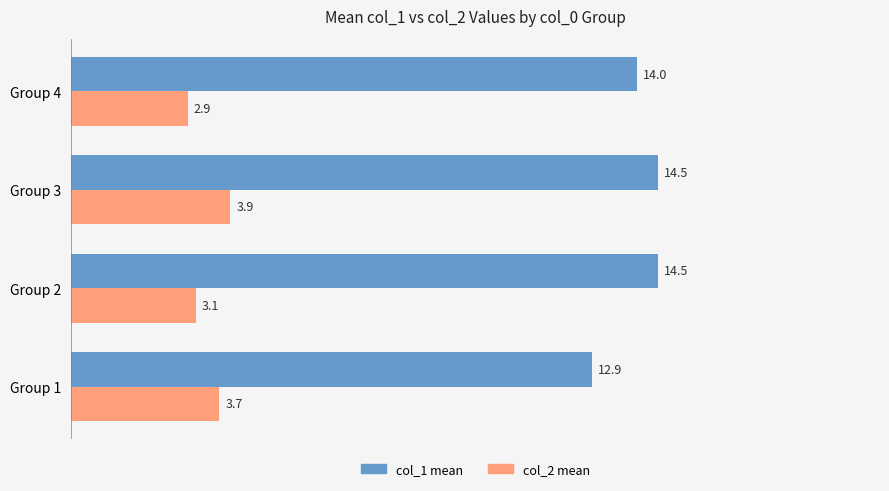

List the labels in order of col_2 mean value, smallest first.

Group 4, Group 2, Group 1, Group 3